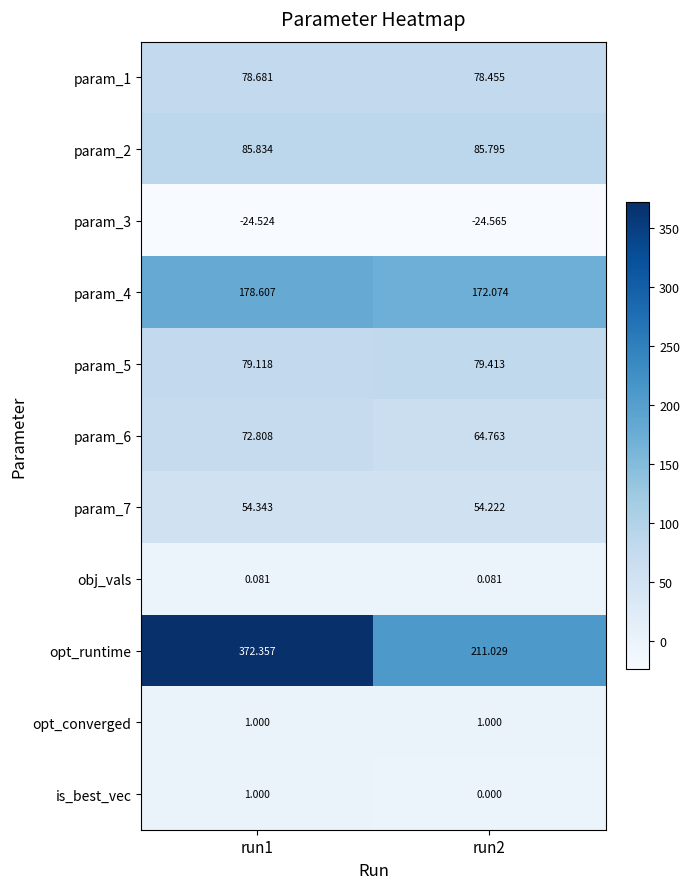

What is the greatest value displayed?

372.4